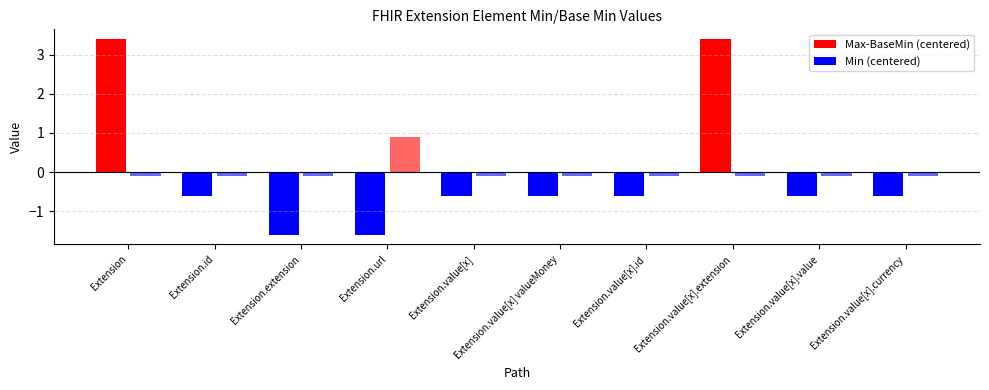

What position from the left is Extension.value[x].id?

7